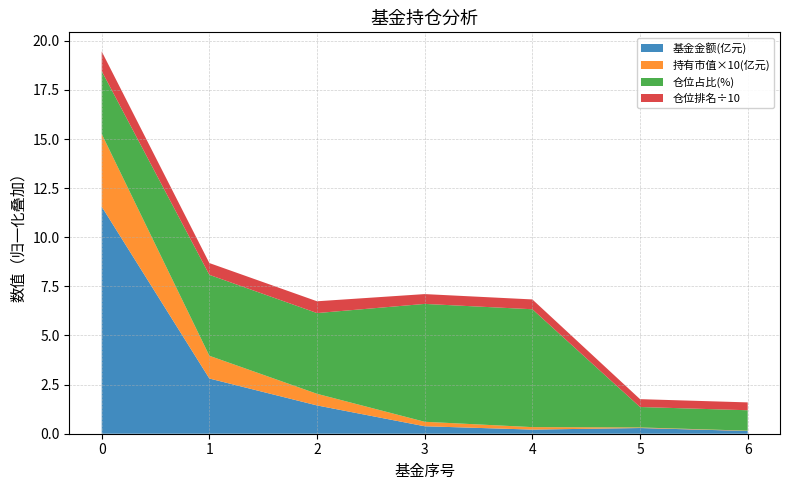

The 基金金额(亿元) series shows 3.0 at 0. True or false?

False